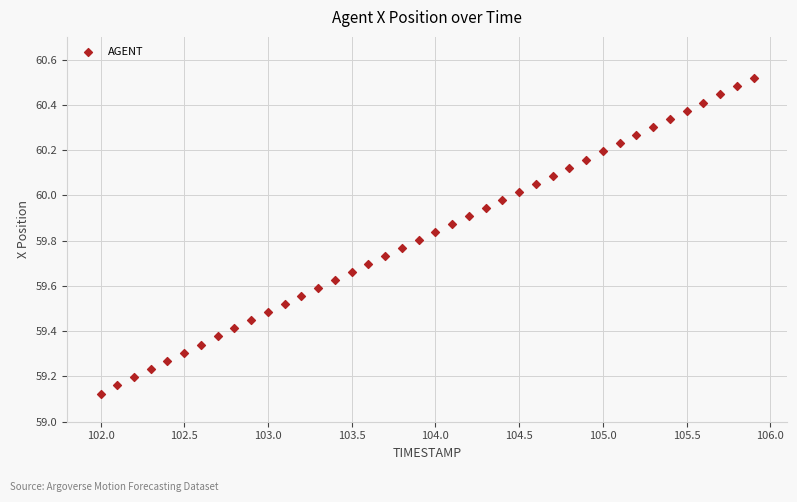

What is the range of Y values (max minus min)?

1.4